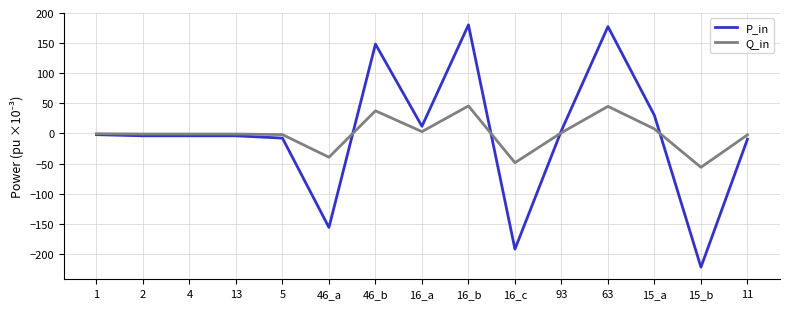

What is the sum of the Q_in values at 5 and 16_c?

-50.6